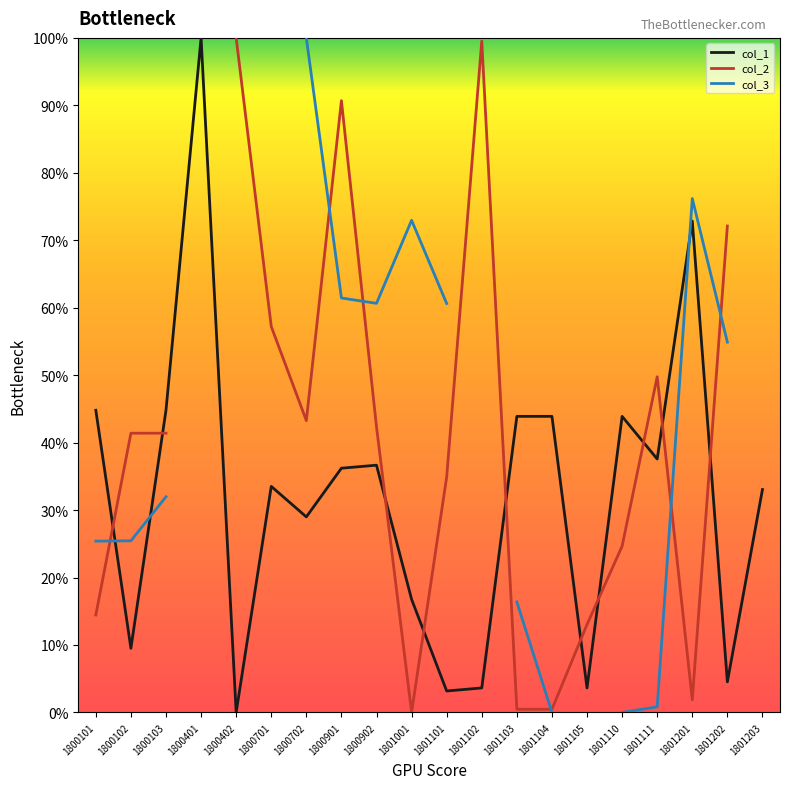

Between 1800702 and 1800902, which series saw the biggest shift?

col_3